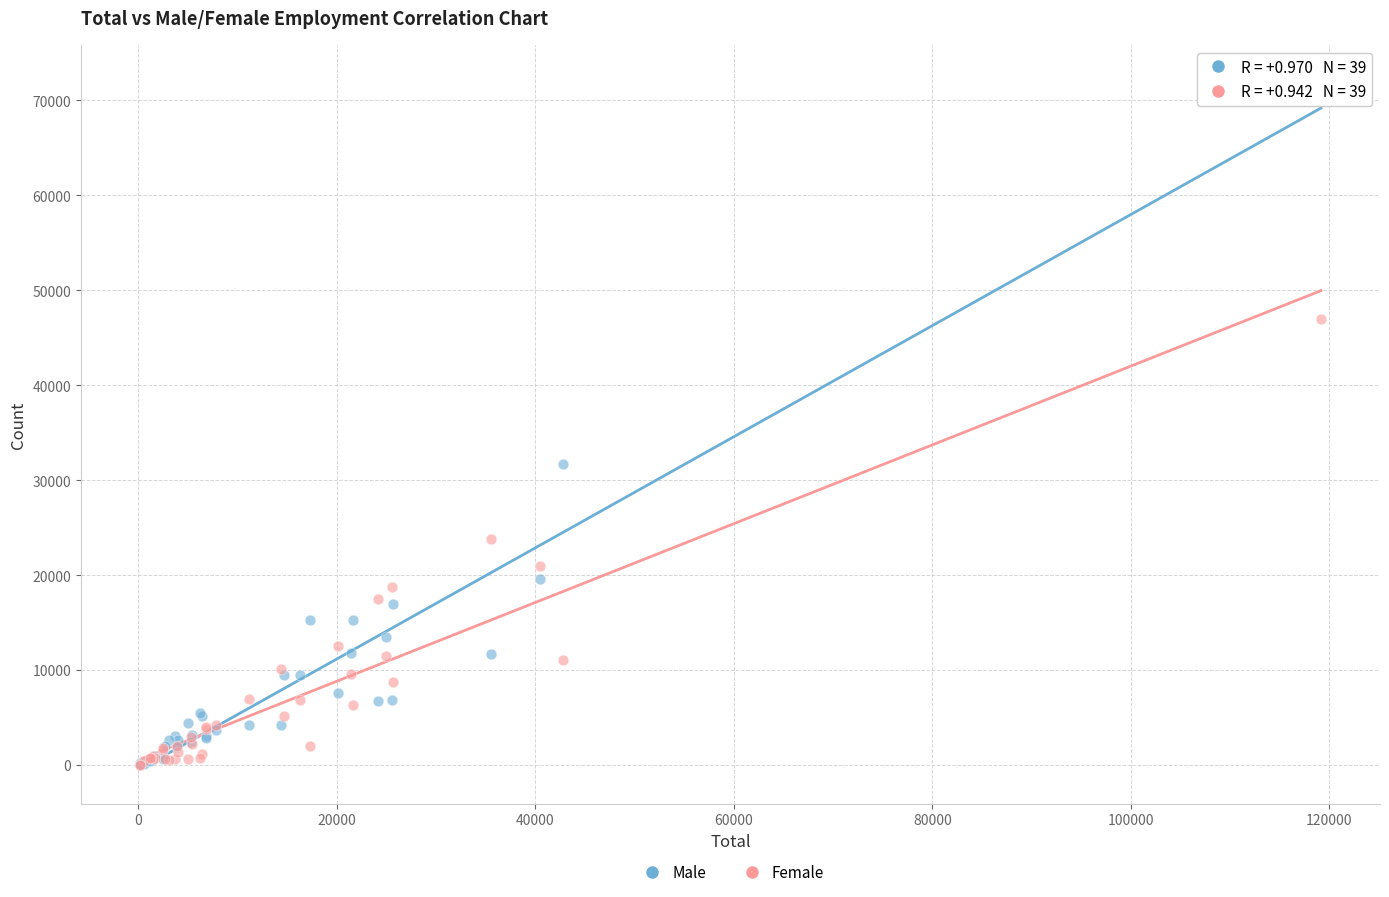

What are all the series names shown in the legend?

Male, Female